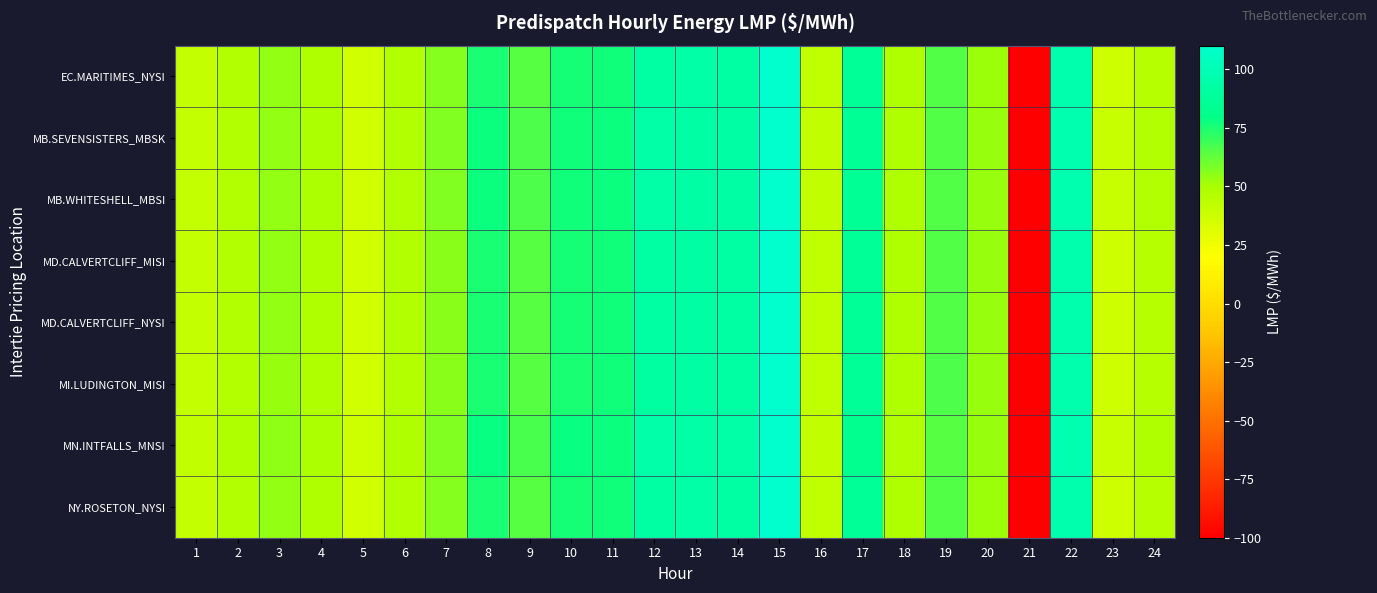

Which label corresponds to the largest value in the chart?

15